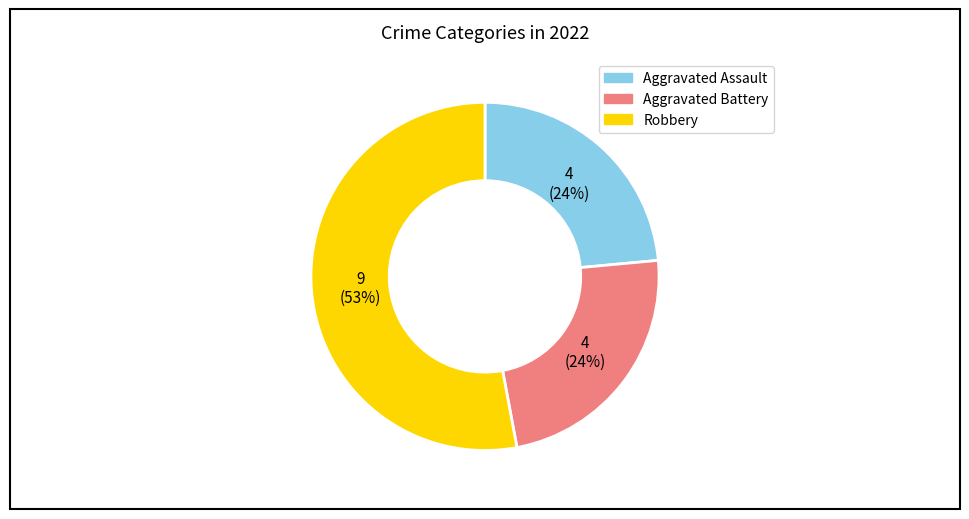

What is the largest slice in the pie chart?

Robbery